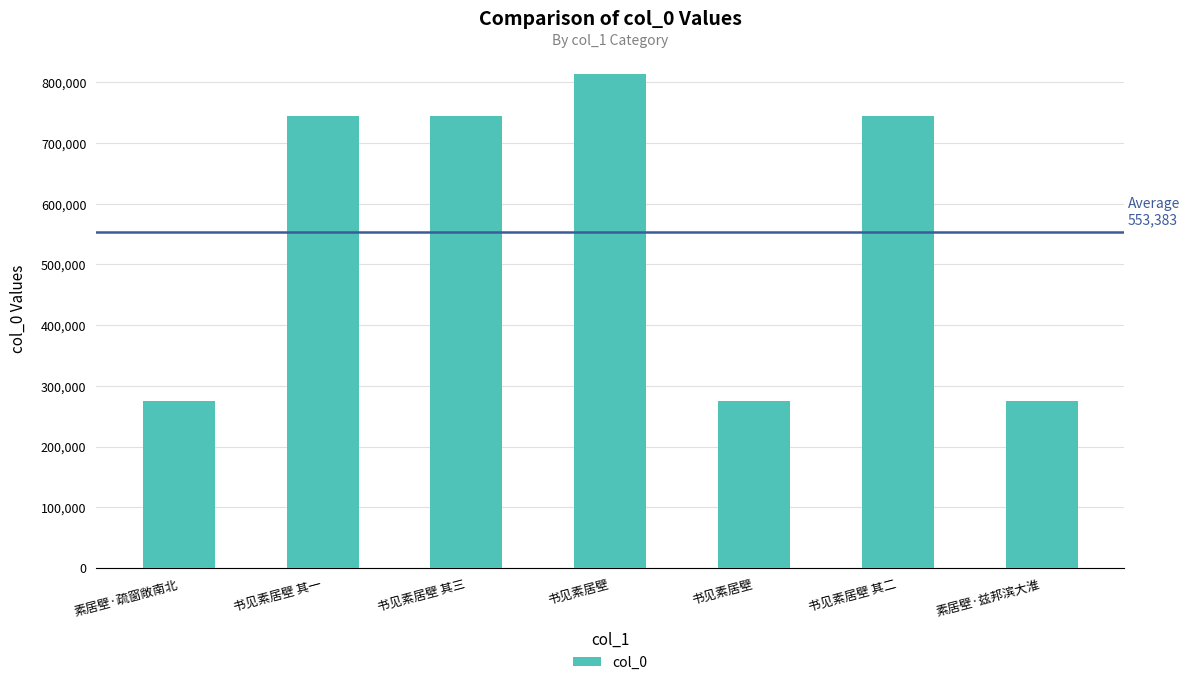

How many bars are there in total?

7